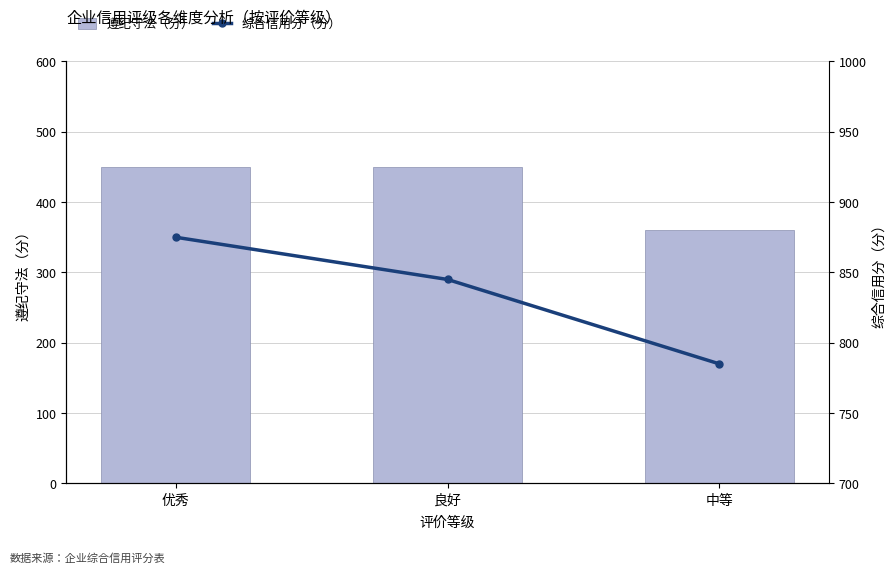

Reading left to right, list all the values displayed in this chart.

遵纪守法（分）: 优秀=450	良好=450	中等=360
综合信用分（分）: 优秀=875	良好=845	中等=785